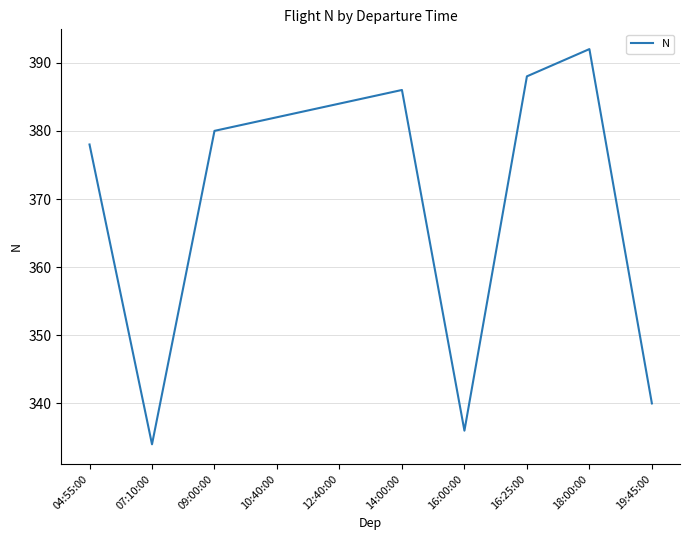

True or false: there are more than 2 points higher than both neighbors.

False